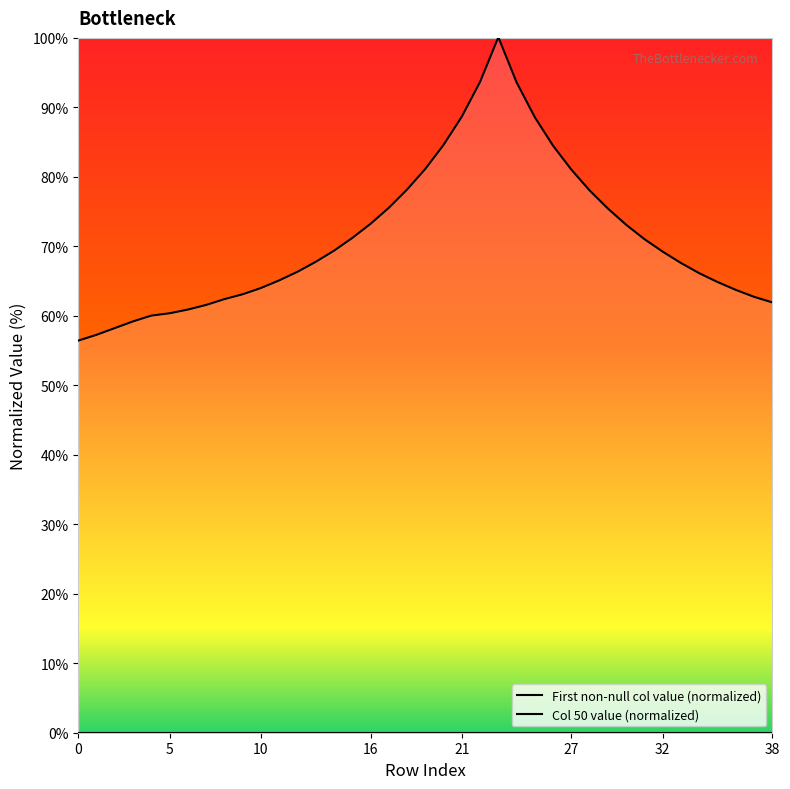

How many data points does each series have?

39